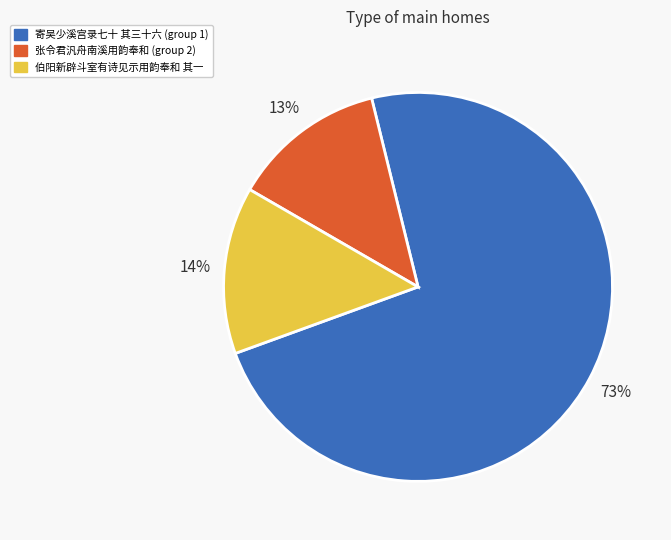

Is there a majority slice in this chart?

Yes